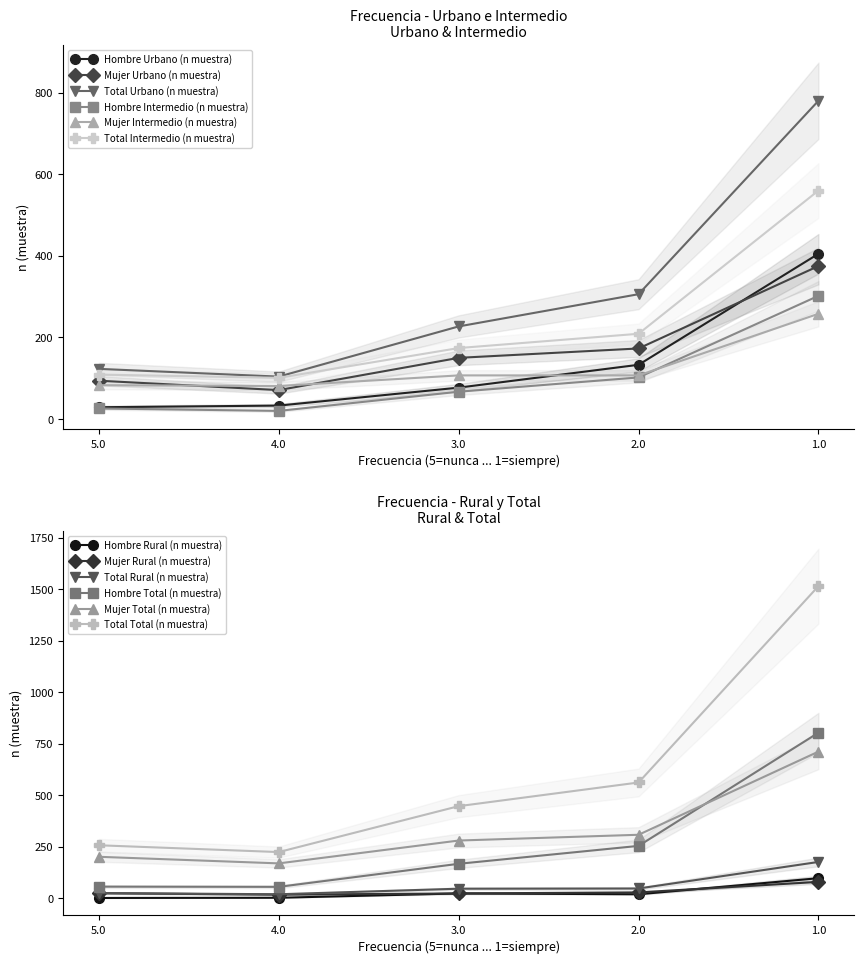

How many data points in Total Urbano (n muestra) are above 227?

2